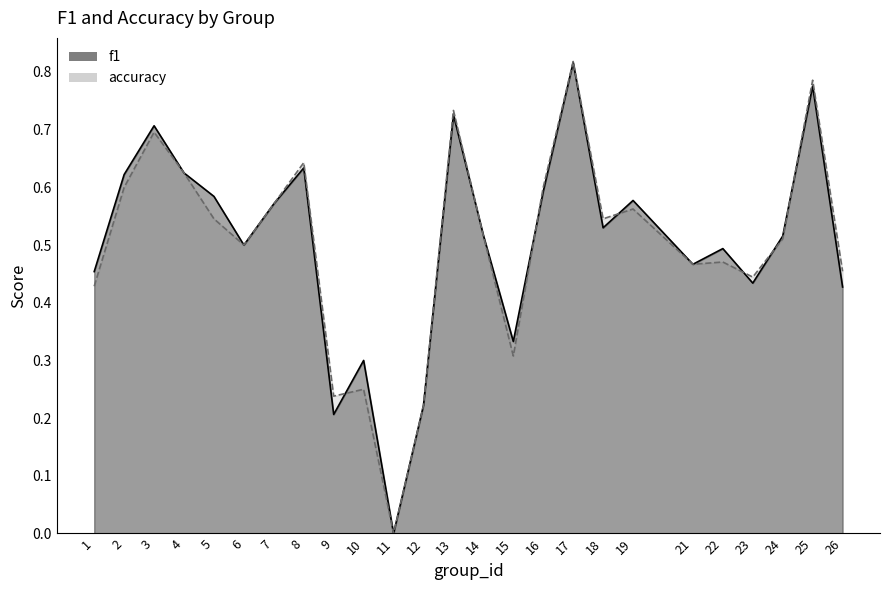

The value of accuracy at 6 is 0.2. True or false?

False